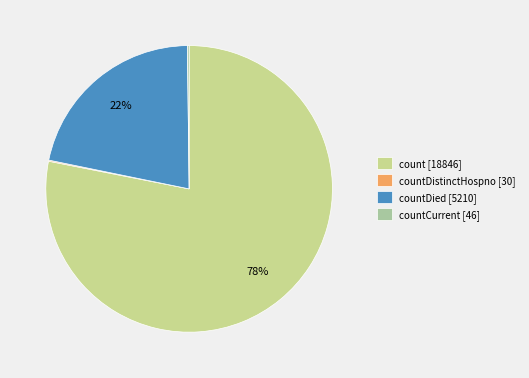

Does any single category account for the majority?

Yes